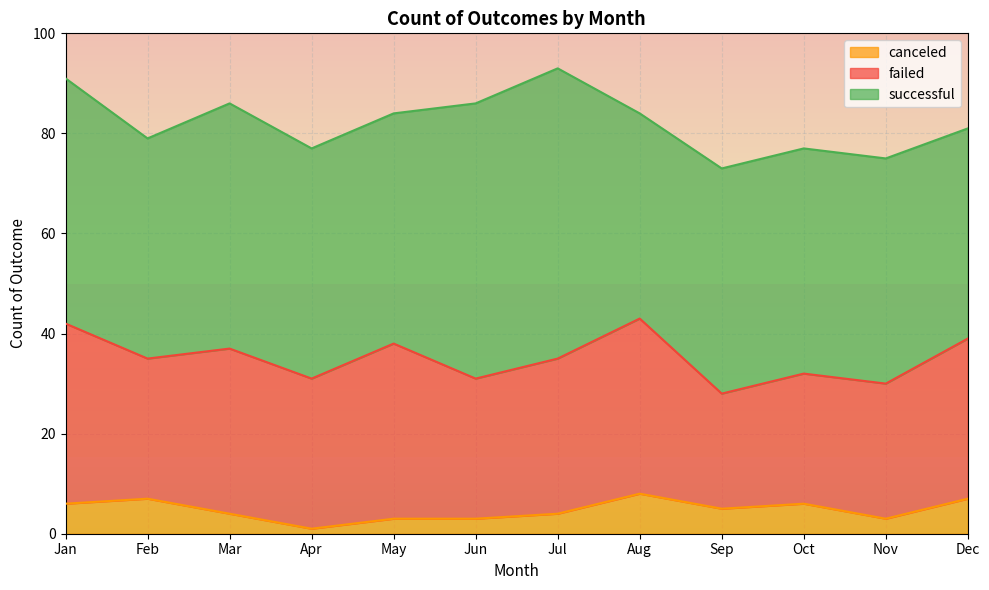

At which category is the sum across all series the highest?

Jul